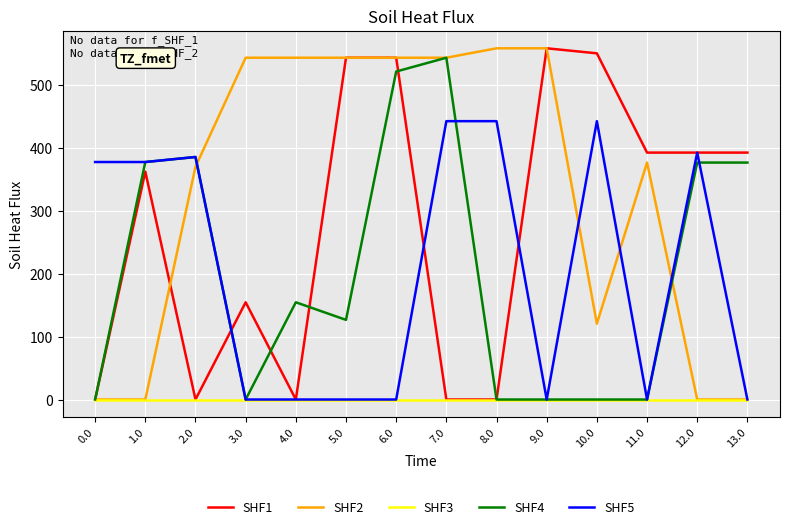

Is the value of SHF1 at 5.0 greater than the value of SHF3 at 9.0?

Yes